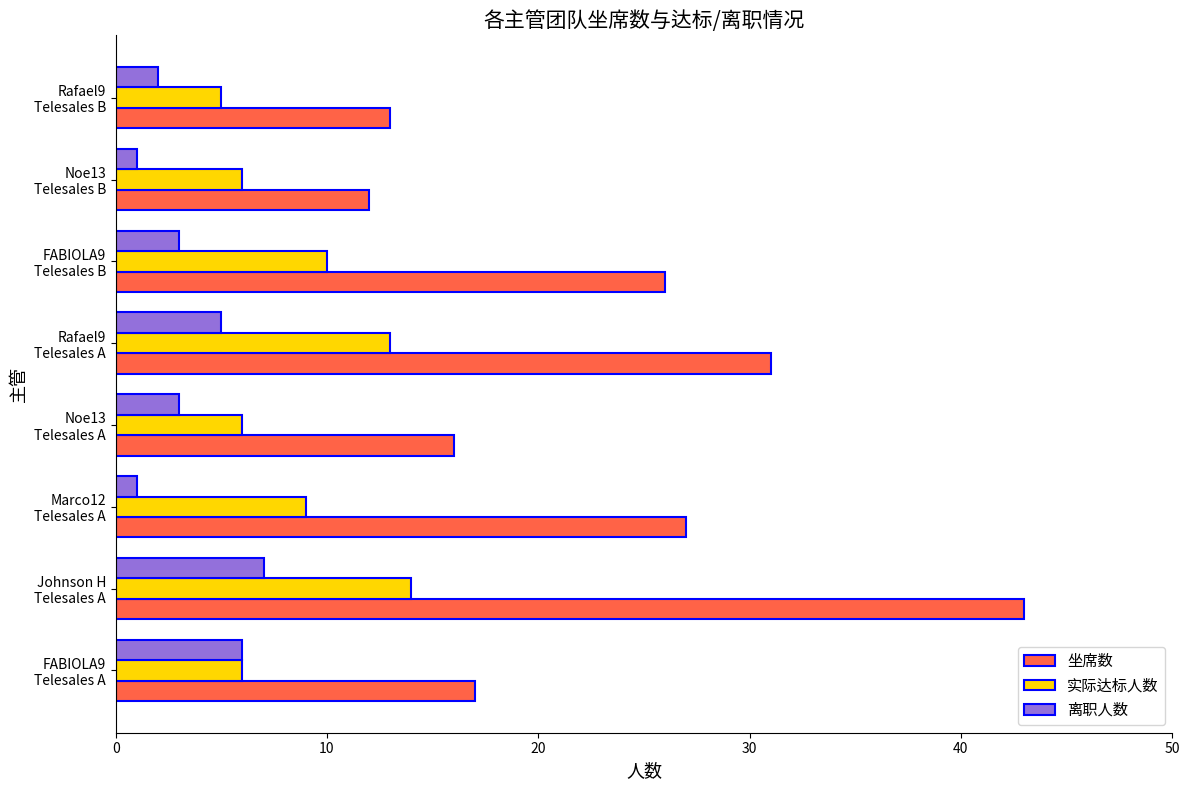

What is the smallest value displayed?

1